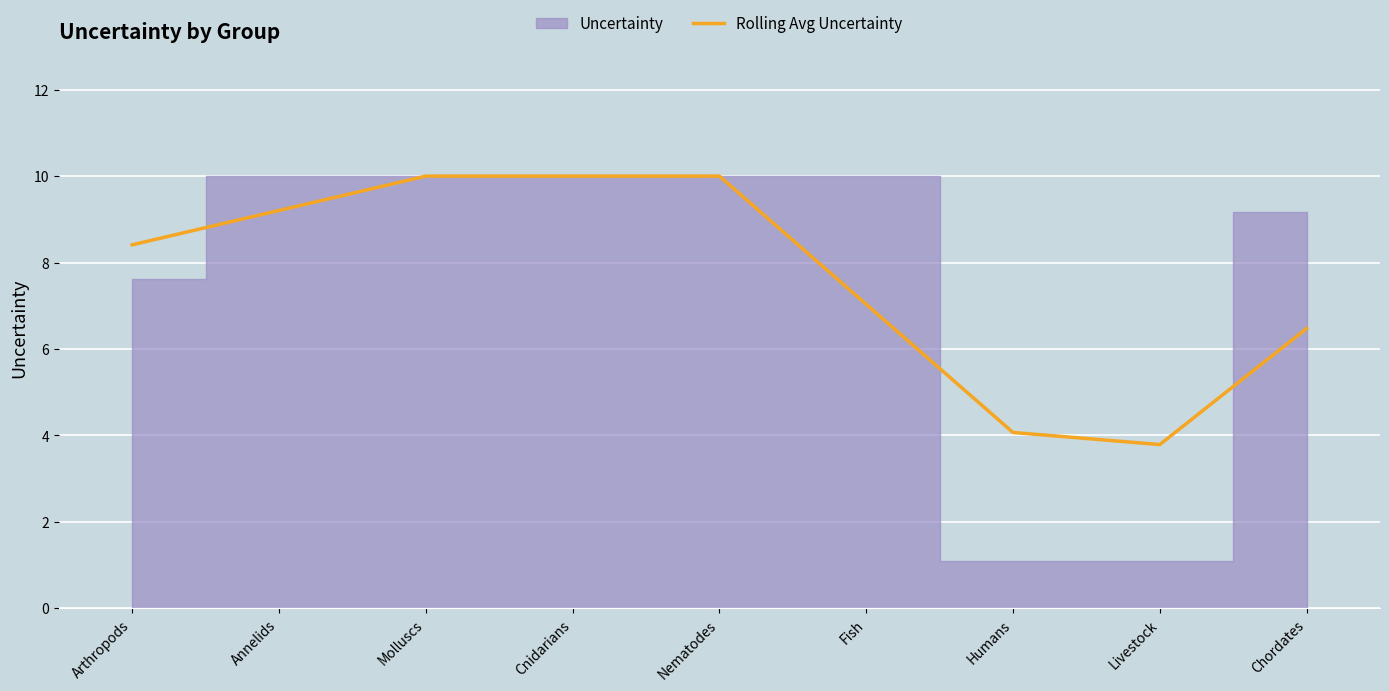

Where is the data nearest to the value 6?

Chordates